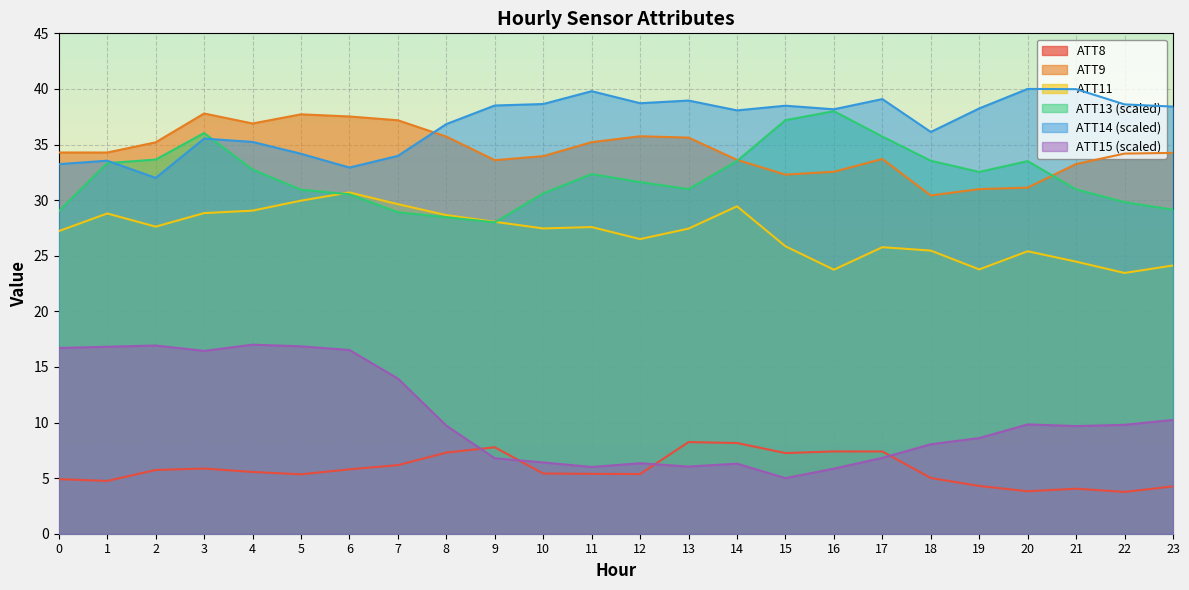

Reading right to left, transcribe all the data shown in this chart.

ATT8: 4.3	3.8	4.0	3.8	4.3	5.0	7.4	7.4	7.3	8.2	8.2	5.4	5.4	5.4	7.8	7.3	6.2	5.8	5.3	5.6	5.9	5.7	4.7	4.9
ATT9: 34.2	34.2	33.3	31.1	31.0	30.4	33.7	32.6	32.3	33.6	35.6	35.7	35.2	34.0	33.6	35.7	37.2	37.5	37.7	36.9	37.8	35.2	34.3	34.3
ATT11: 24.1	23.5	24.5	25.4	23.8	25.5	25.8	23.7	25.8	29.4	27.4	26.5	27.6	27.5	28.0	28.7	29.6	30.7	30.0	29.1	28.8	27.6	28.8	27.2
ATT13: 29.1	29.8	31.0	33.5	32.5	33.5	35.7	38.0	37.2	33.5	31.0	31.6	32.3	30.6	28.0	28.5	28.9	30.5	30.9	32.7	36.0	33.6	33.3	29.0
ATT14: 38.4	38.6	40.0	40.0	38.2	36.1	39.1	38.2	38.5	38.1	39.0	38.7	39.8	38.6	38.5	36.8	34.0	32.9	34.2	35.2	35.5	32.0	33.5	33.2
ATT15: 10.2	9.8	9.7	9.8	8.6	8.0	6.8	5.9	5.0	6.3	6.0	6.3	6.0	6.4	6.8	9.7	14.0	16.5	16.9	17.0	16.4	16.9	16.8	16.7